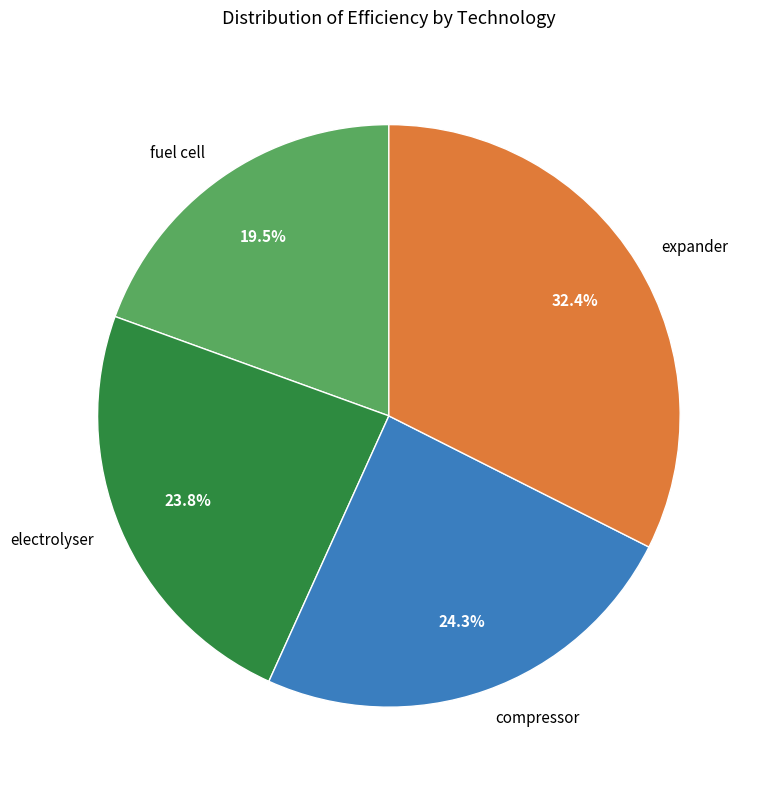

Does fuel cell represent more than half of the total?

No